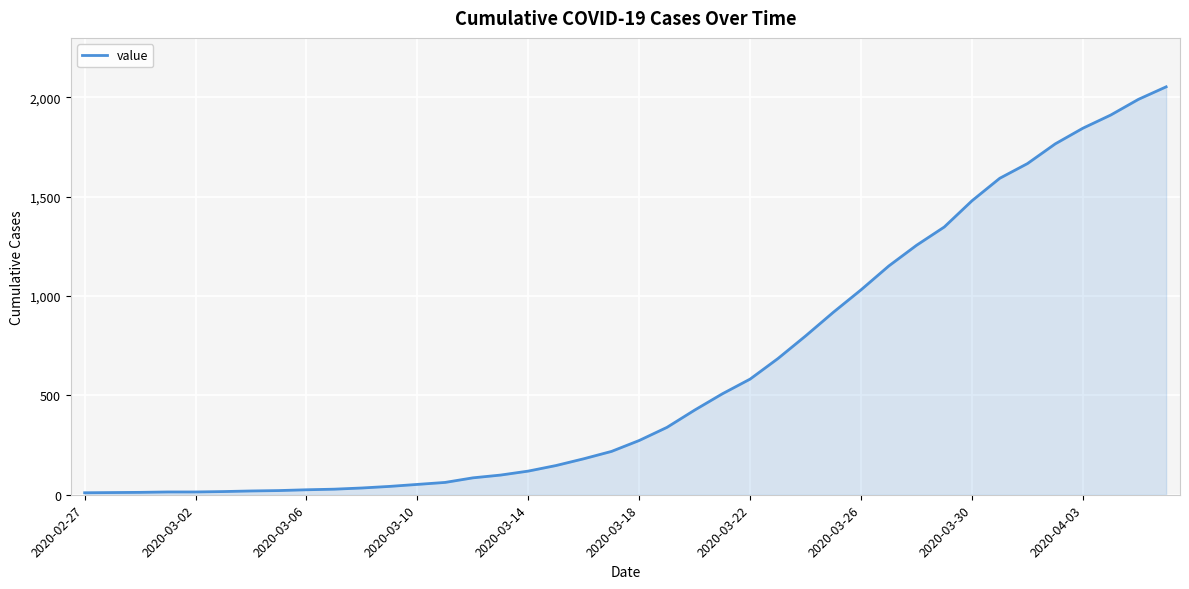

What is the difference between the maximum and minimum values?

2042